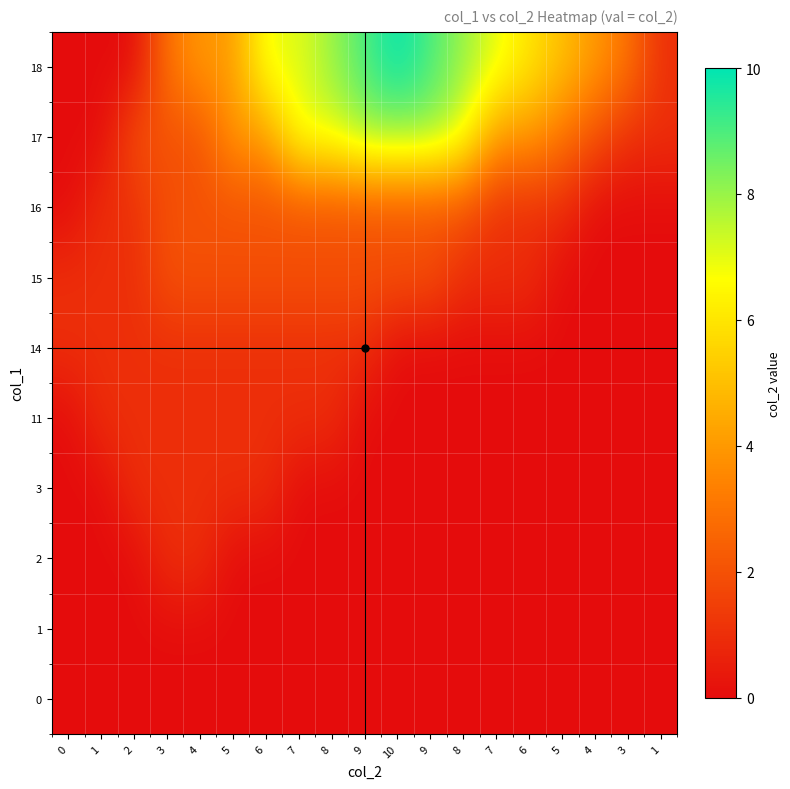

How many data points does each series have?

19